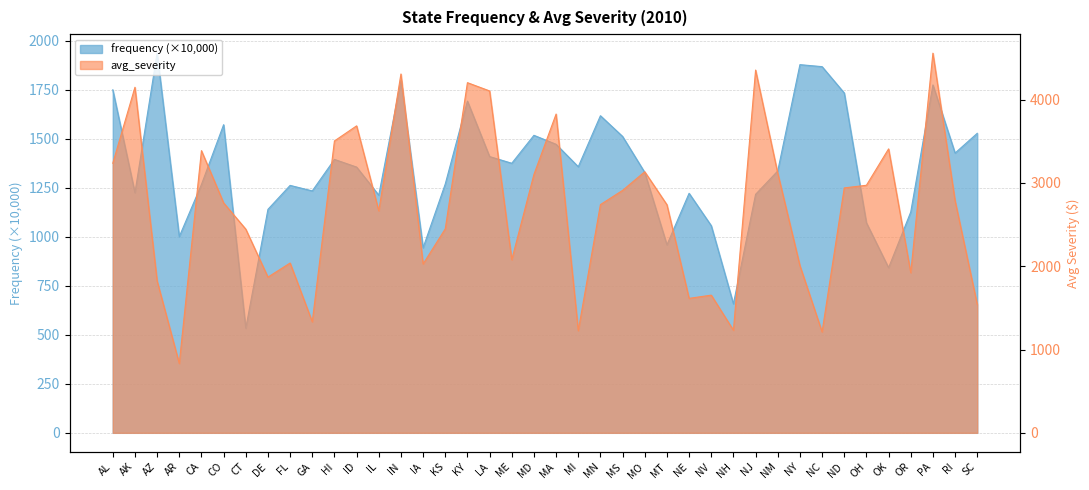

Rank the series by their maximum value, from highest to lowest.

avg_severity, frequency